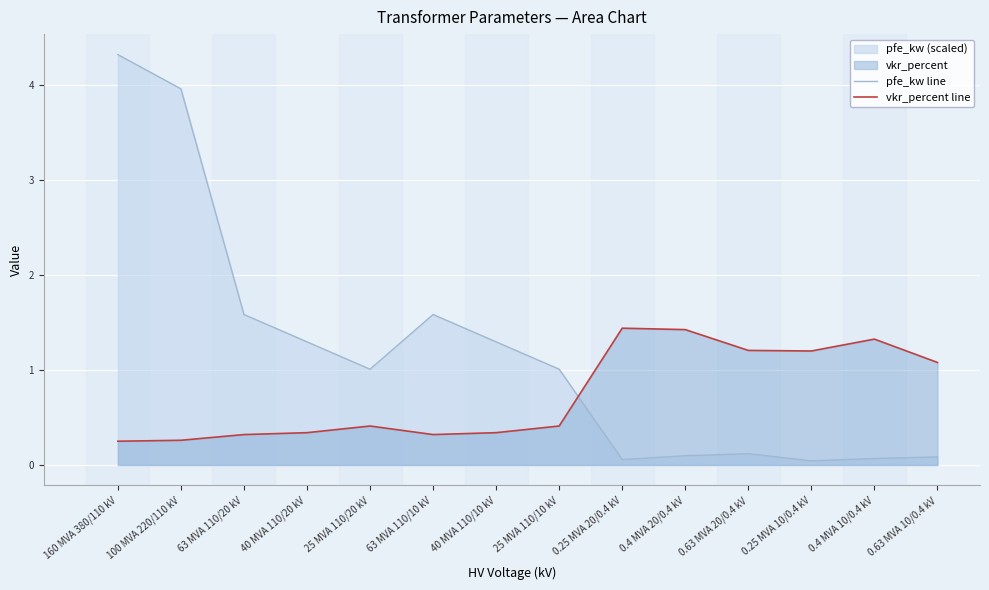

Which series changed the most between 160 MVA 380/110 kV and 25 MVA 110/10 kV?

pfe_kw line